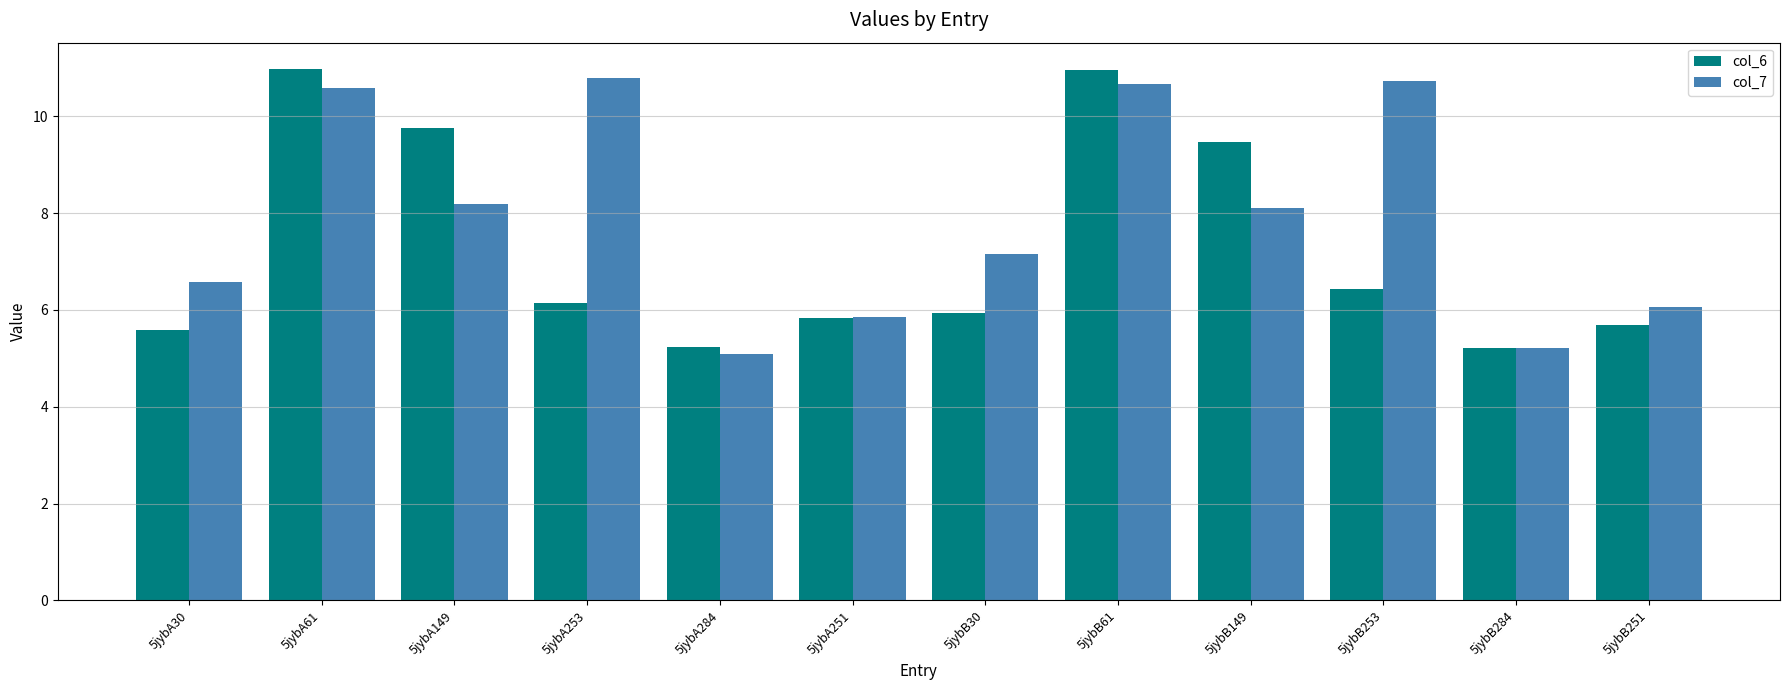

What is the average value of the col_6 series?

7.3